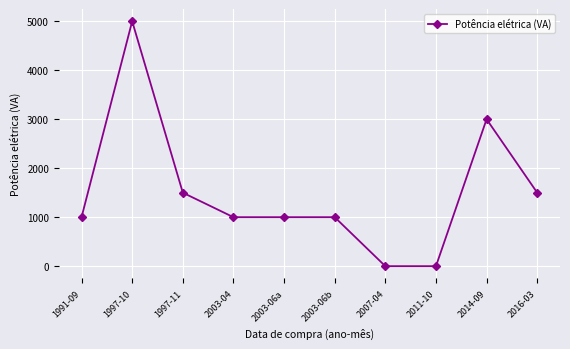

True or false: the data shows 1000 at 2003-06b.

True